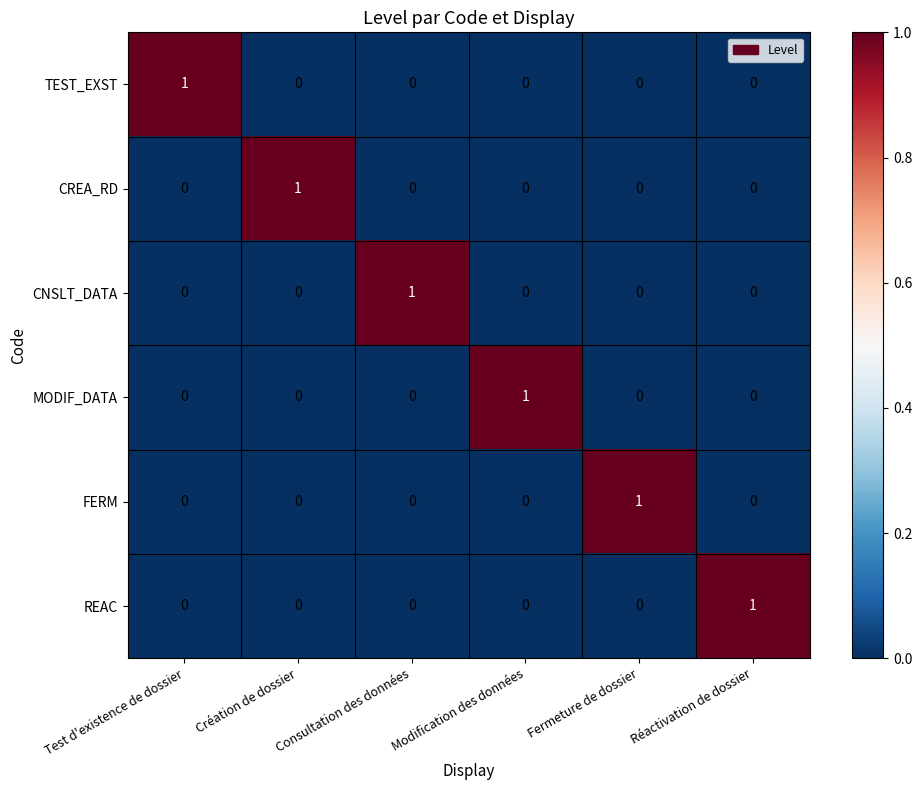

True or false: TEST_EXST has a value of 1 at Réactivation de dossier.

False